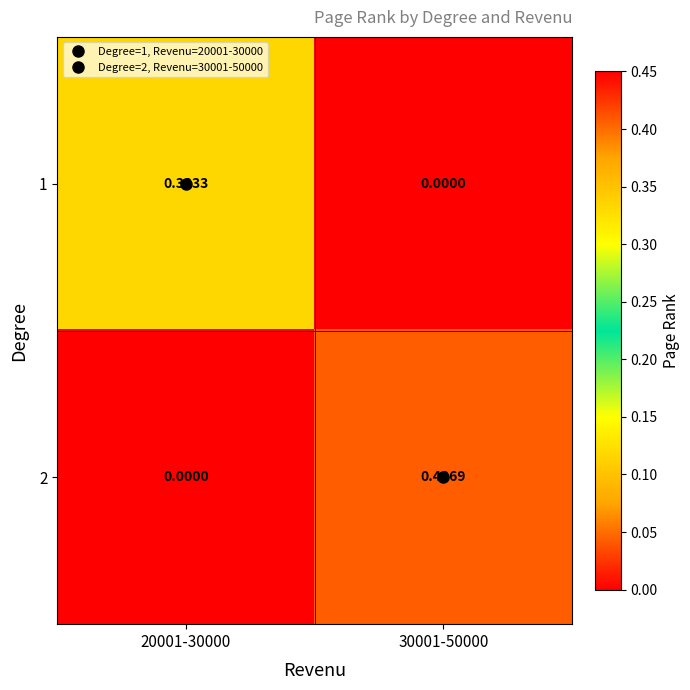

Reading right to left, list all the values displayed in this chart.

1: 30001-50000=0.0	20001-30000=0.3
2: 30001-50000=0.4	20001-30000=0.0